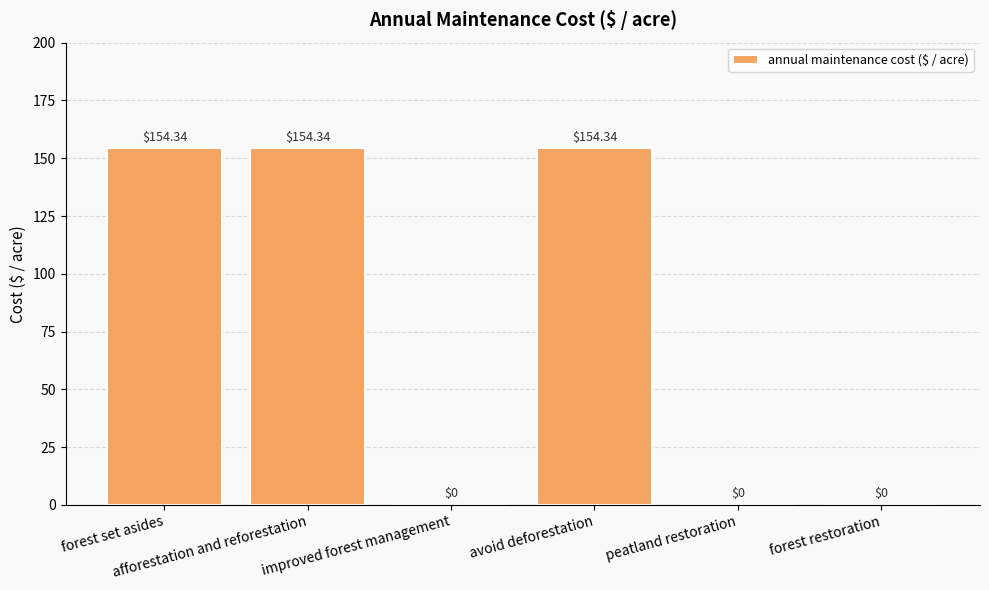

Where is the data nearest to the value 77?

improved forest management